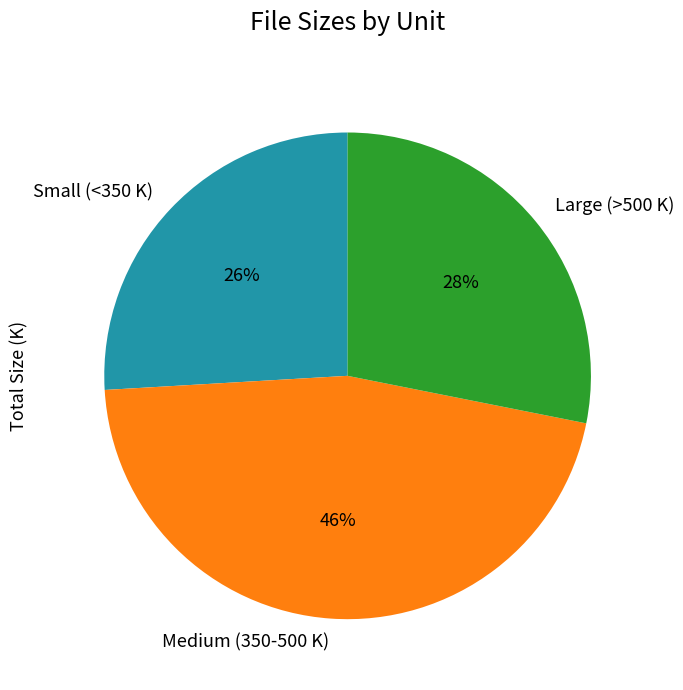

How many slices are in this pie chart?

3